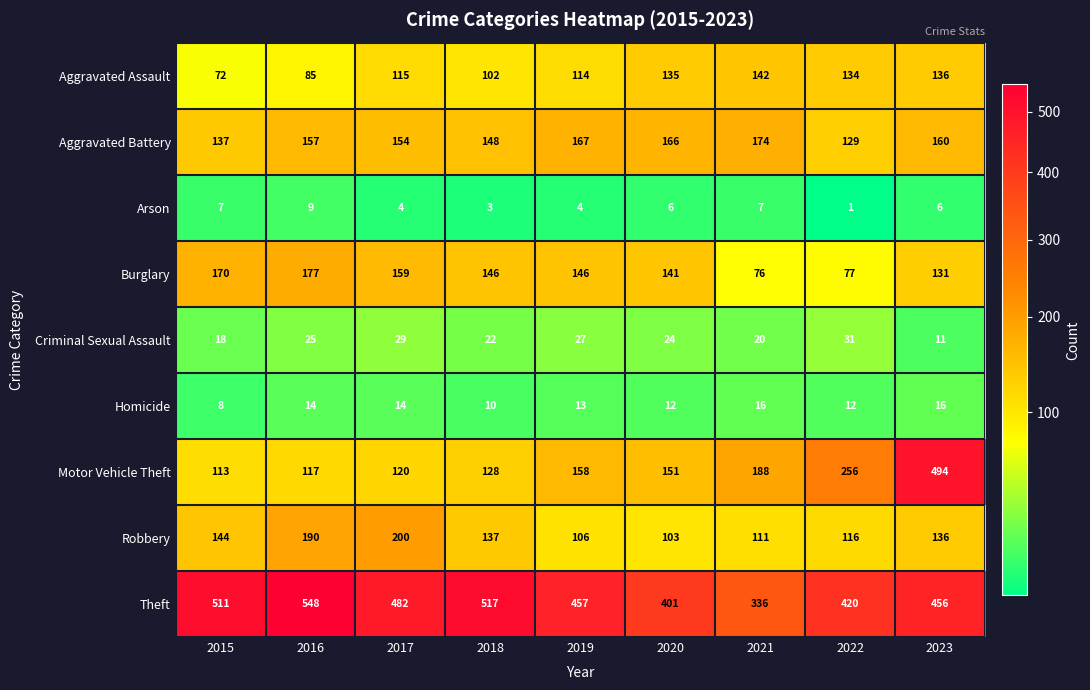

The value of Aggravated Battery at 2015 is 137. True or false?

True